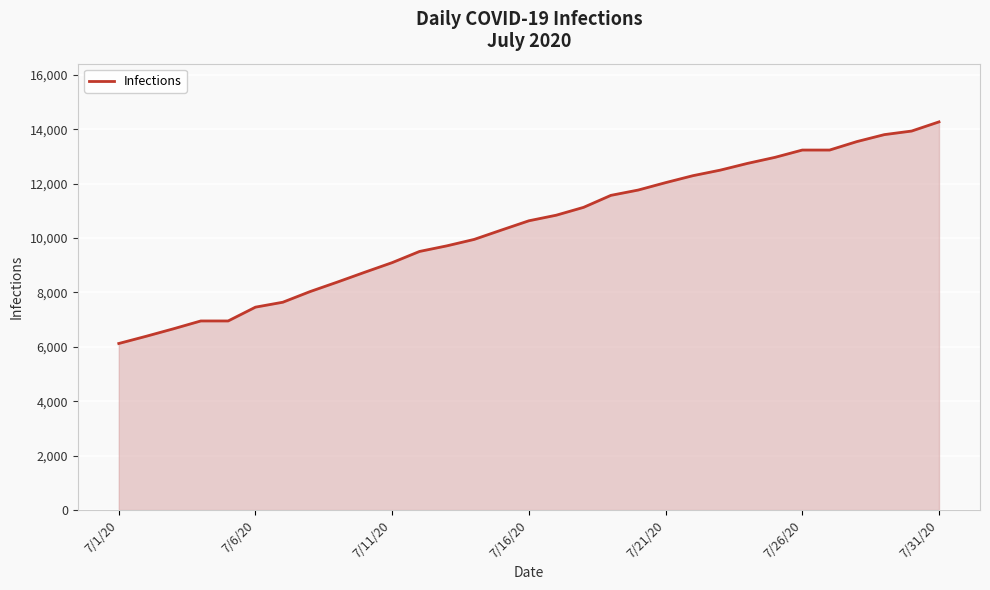

What is the maximum value shown in the chart?

14276